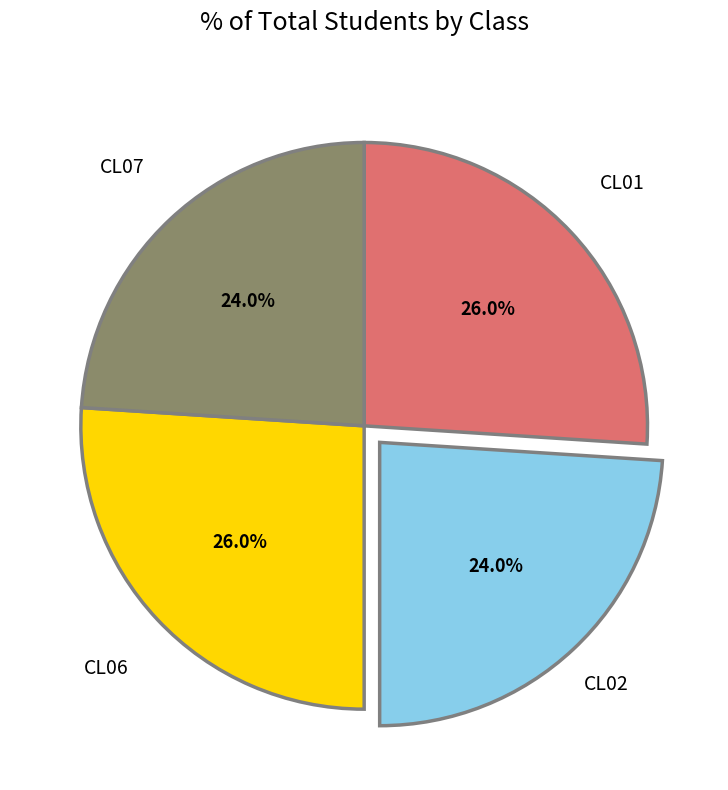

Is there a majority slice in this chart?

No